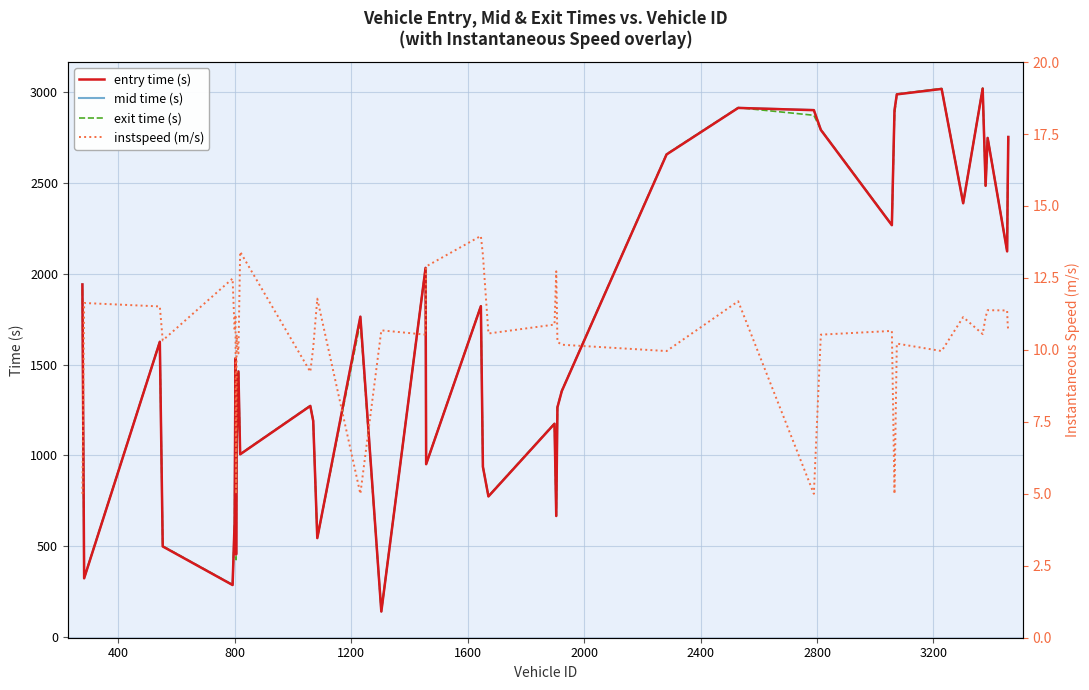

True or false: instspeed (m/s) and mid time (s) cross at least once.

False